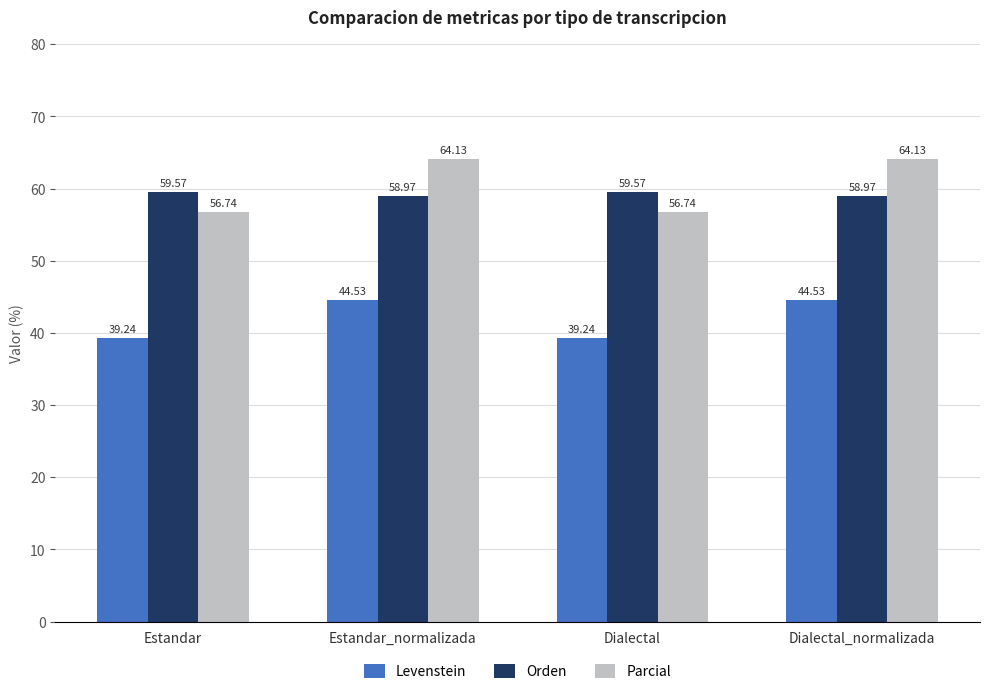

Reading left to right, extract all data points from this chart.

Levenstein: Estandar=39.2	Estandar_normalizada=44.5	Dialectal=39.2	Dialectal_normalizada=44.5
Orden: Estandar=59.6	Estandar_normalizada=59.0	Dialectal=59.6	Dialectal_normalizada=59.0
Parcial: Estandar=56.7	Estandar_normalizada=64.1	Dialectal=56.7	Dialectal_normalizada=64.1